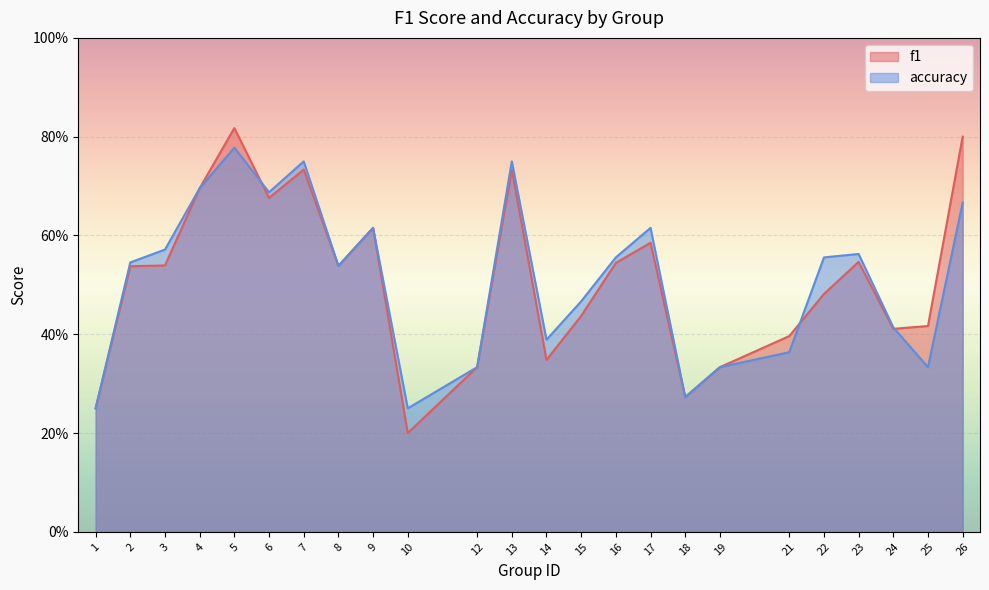

How many lines are shown in the chart?

2